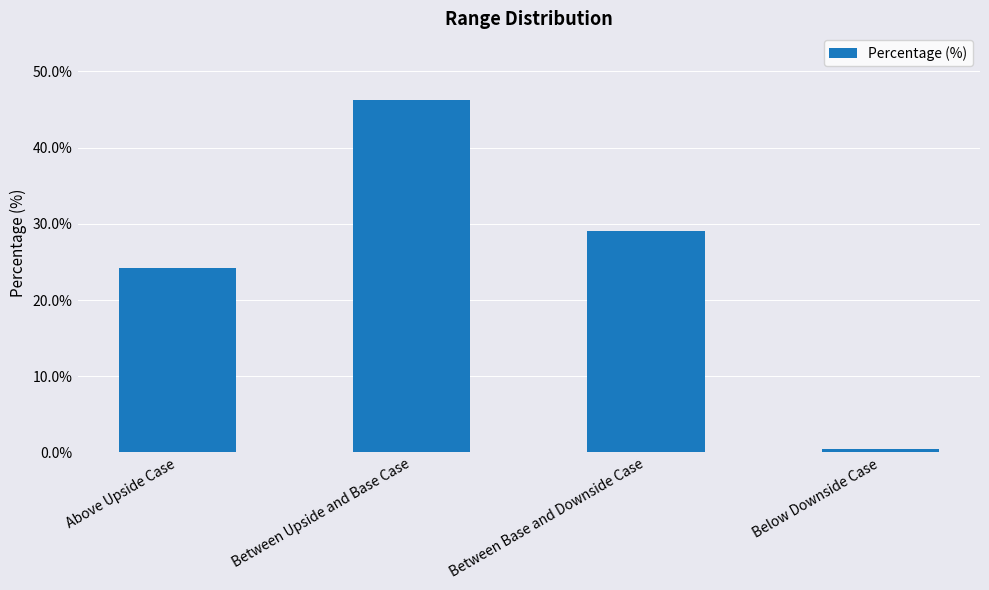

What is the value of the 1st bar from the left?

24.2